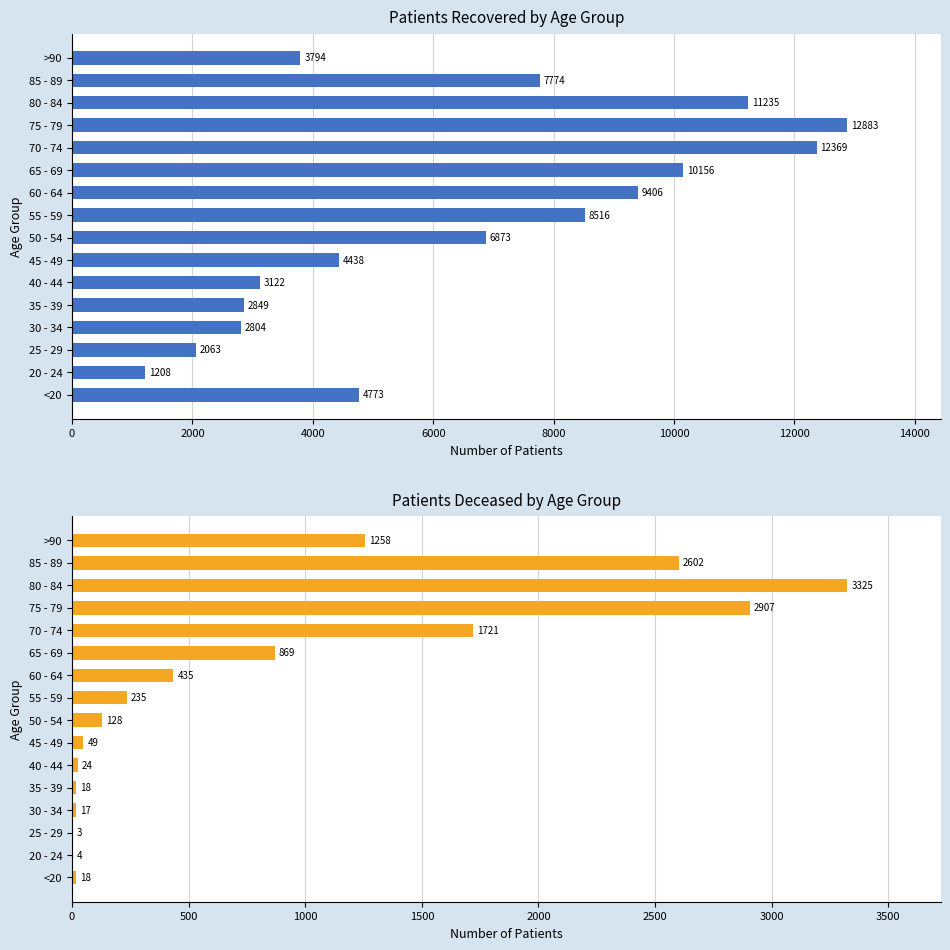

How many data points in patients_recovered are less than 6873?

8